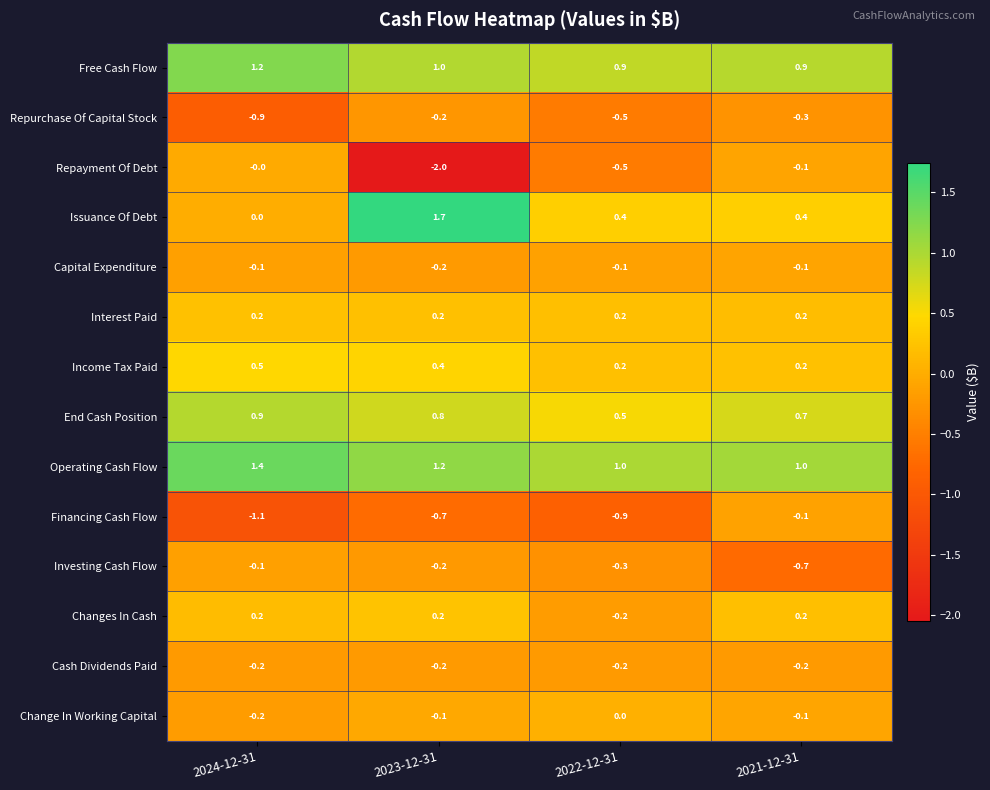

List the labels in order of Investing Cash Flow value, smallest first.

2021-12-31, 2022-12-31, 2023-12-31, 2024-12-31